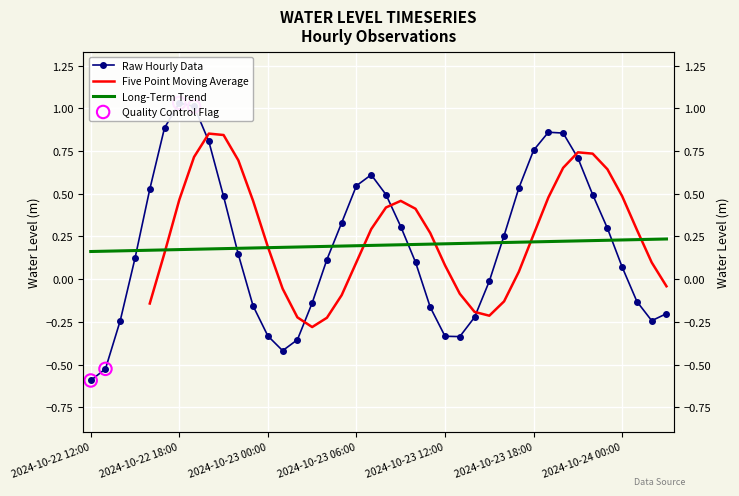

What is the change in value from 2024-10-23 15:00 to 2024-10-23 23:00?

+0.3